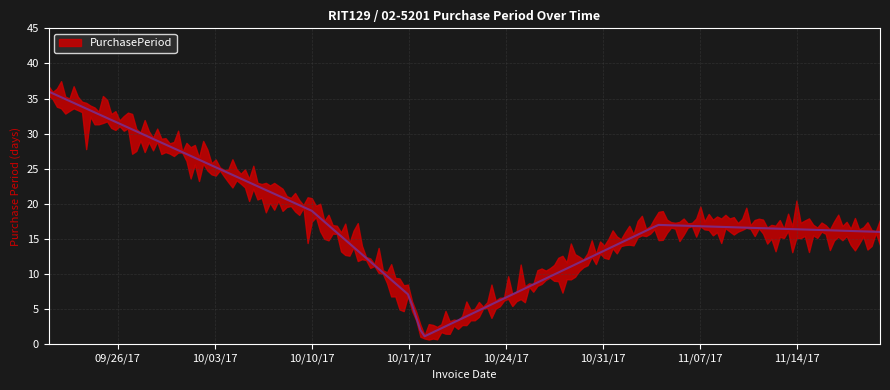

What is the difference between the values at 2017-10-17 and 2017-10-18?

6